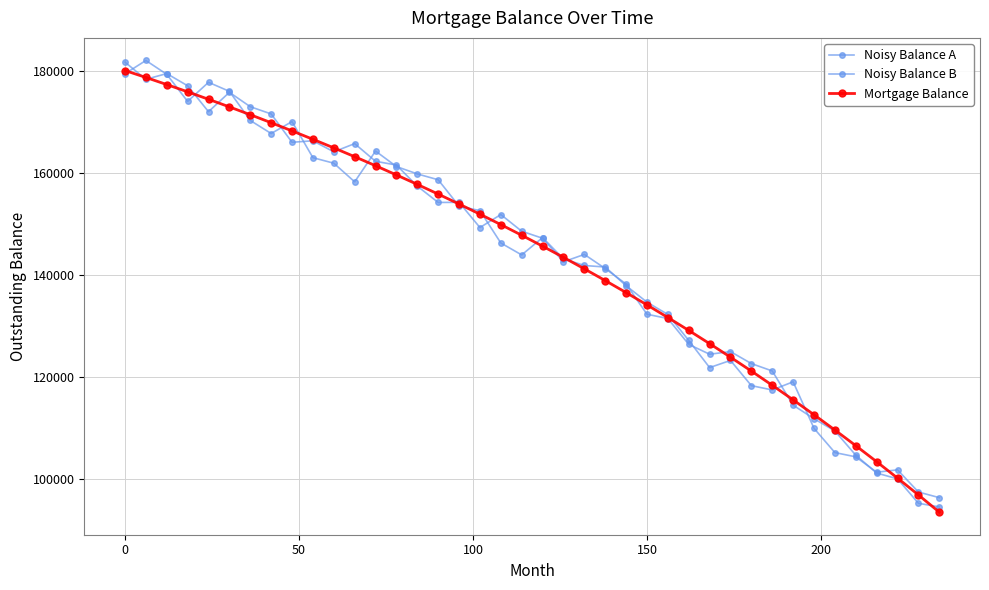

How many lines are shown in the chart?

3